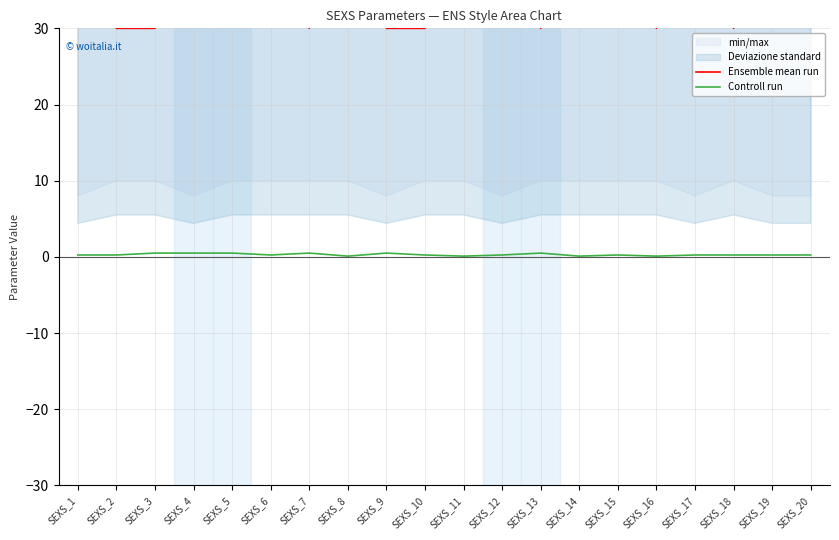

Rank the categories by Ensemble mean run value from lowest to highest.

SEXS_2, SEXS_3, SEXS_7, SEXS_9, SEXS_10, SEXS_13, SEXS_16, SEXS_18, SEXS_1, SEXS_12, SEXS_6, SEXS_20, SEXS_19, SEXS_5, SEXS_8, SEXS_14, SEXS_15, SEXS_4, SEXS_11, SEXS_17